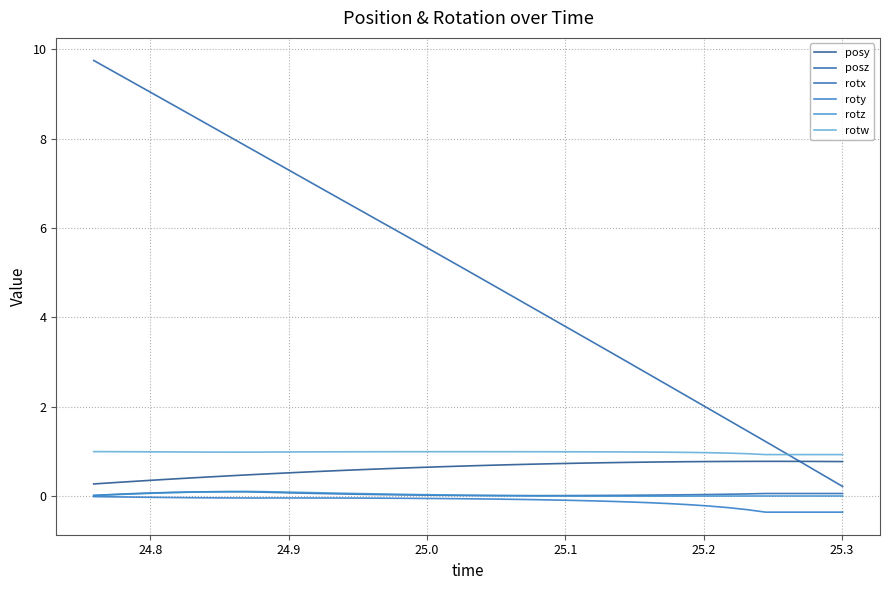

How many lines are shown in the chart?

6